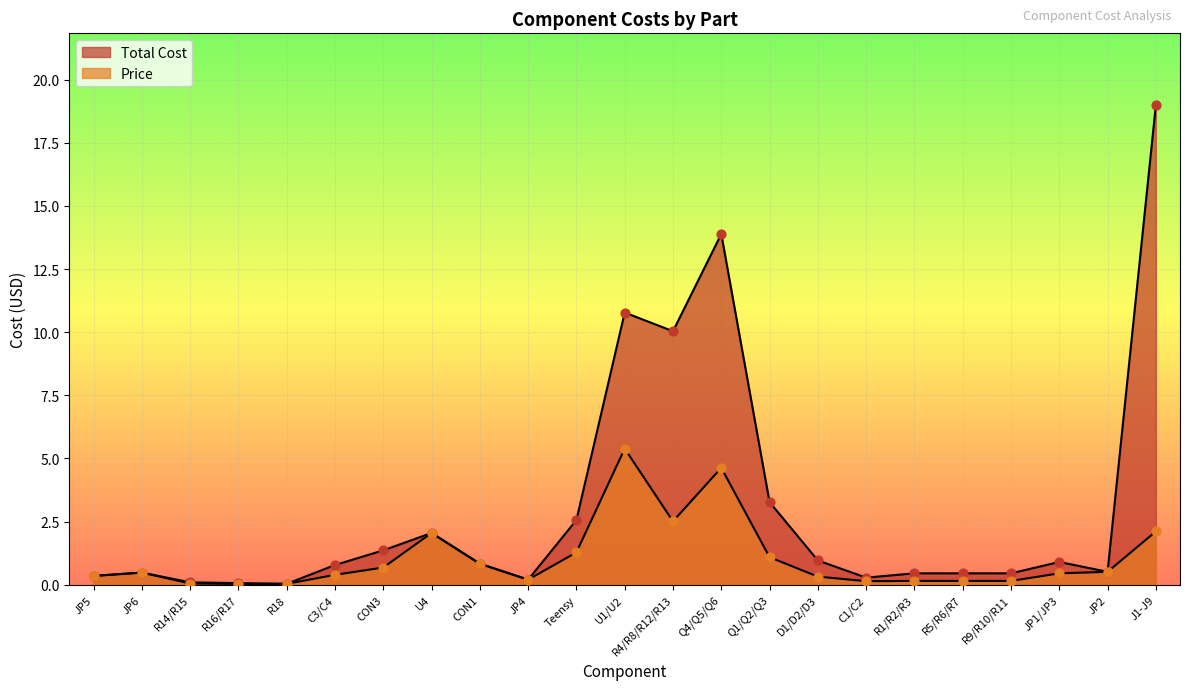

What are all the series names shown in the legend?

Total Cost, Price